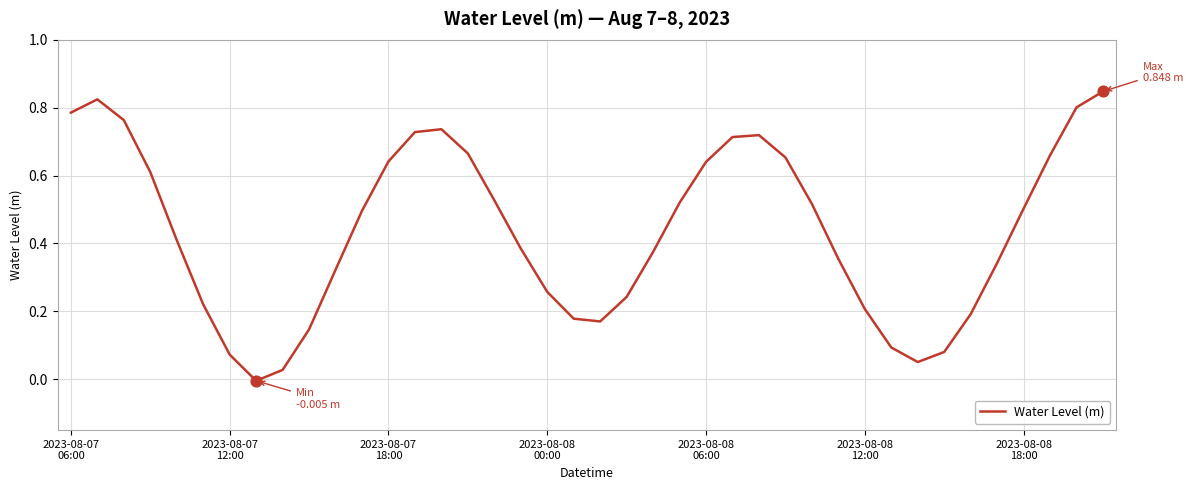

What is the difference between the maximum and minimum values?

0.9